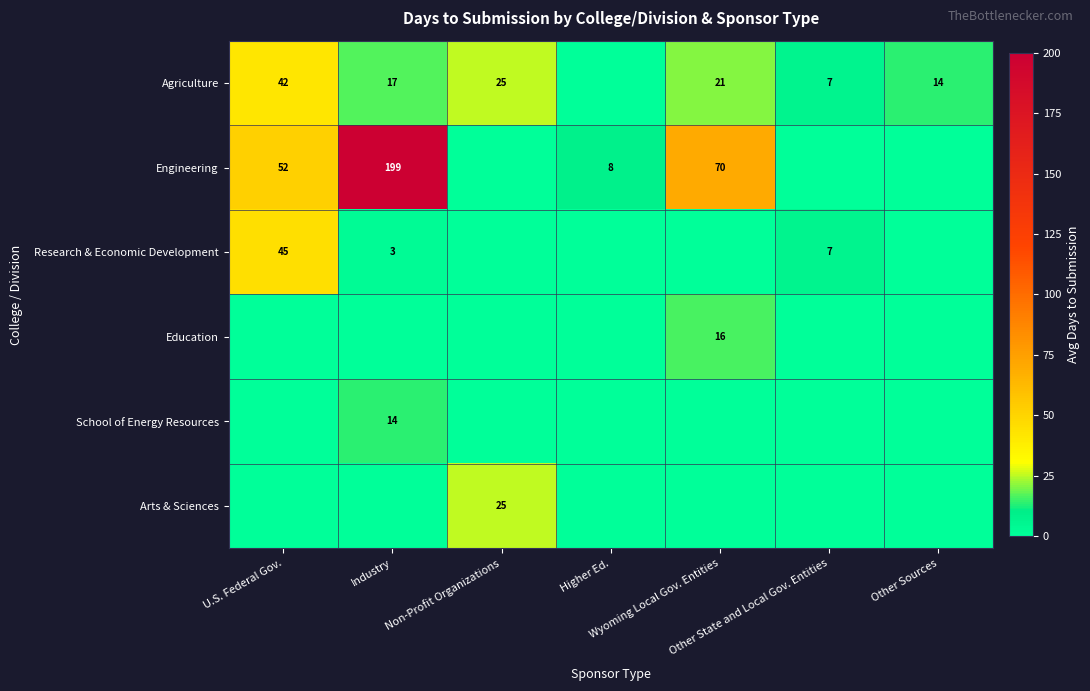

What is the spread (max minus min) of values at Higher Ed.?

8